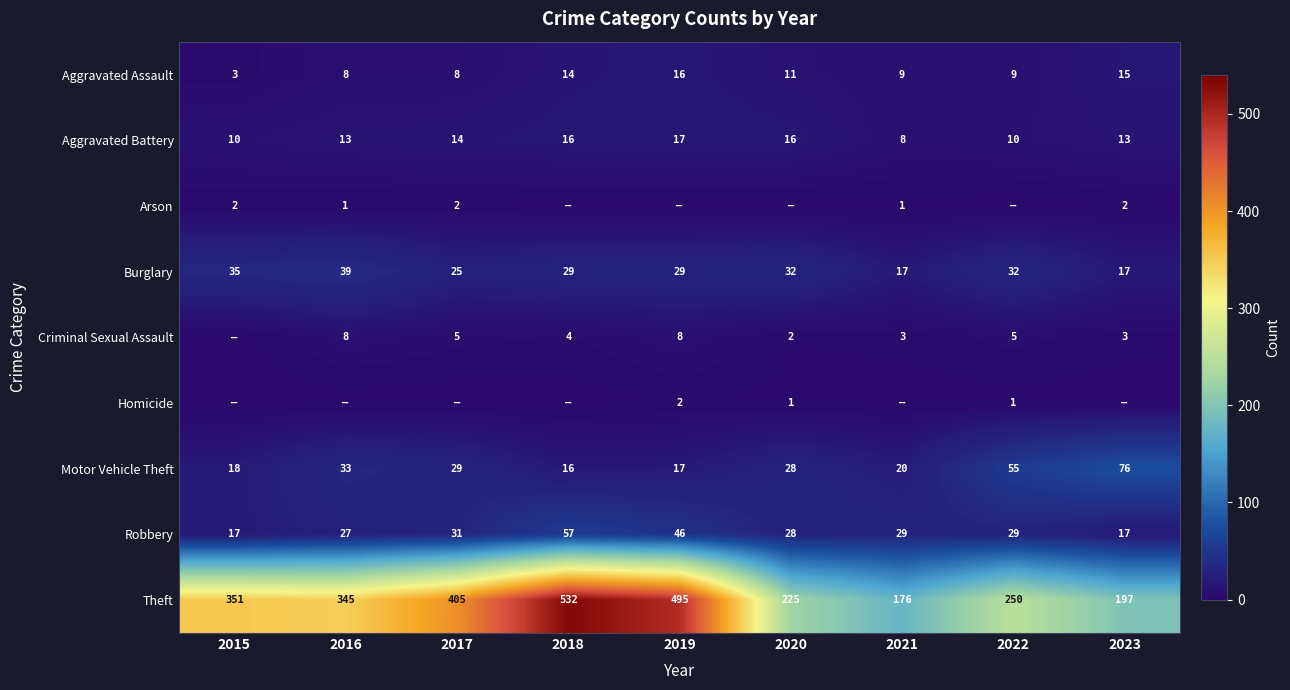

The Arson series shows 1 at 2021. True or false?

True